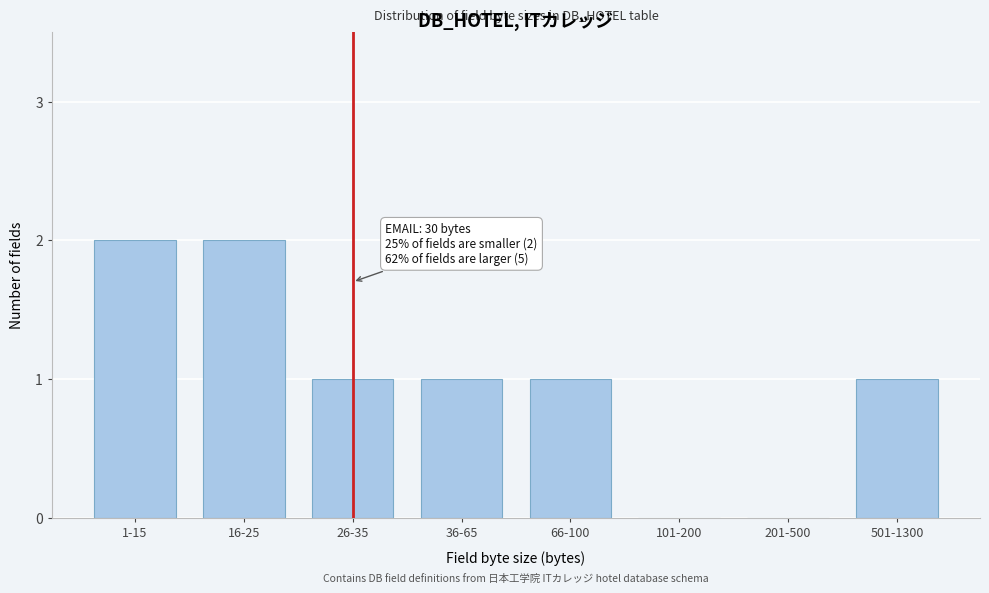

Reading right to left, transcribe all the data shown in this chart.

501-1300=1	201-500=0	101-200=0	66-100=1	36-65=1	26-35=1	16-25=2	1-15=2